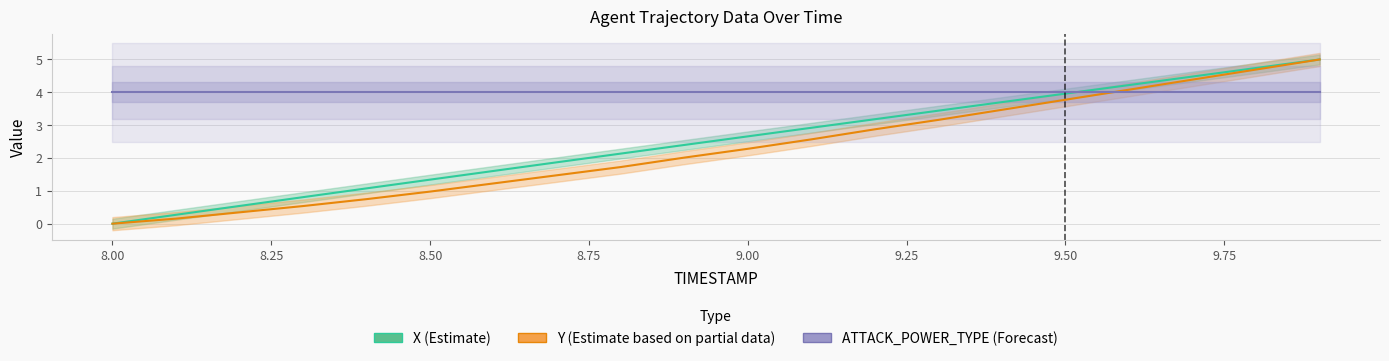

Which series has the largest range (max minus min)?

X (Estimate)